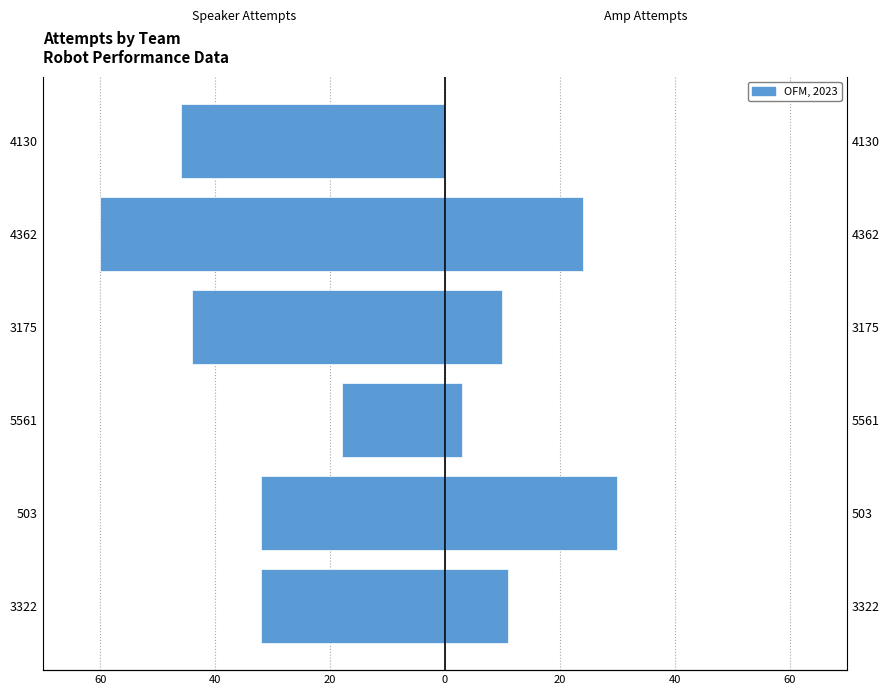

Between 3322 and 4130, which is larger?

3322